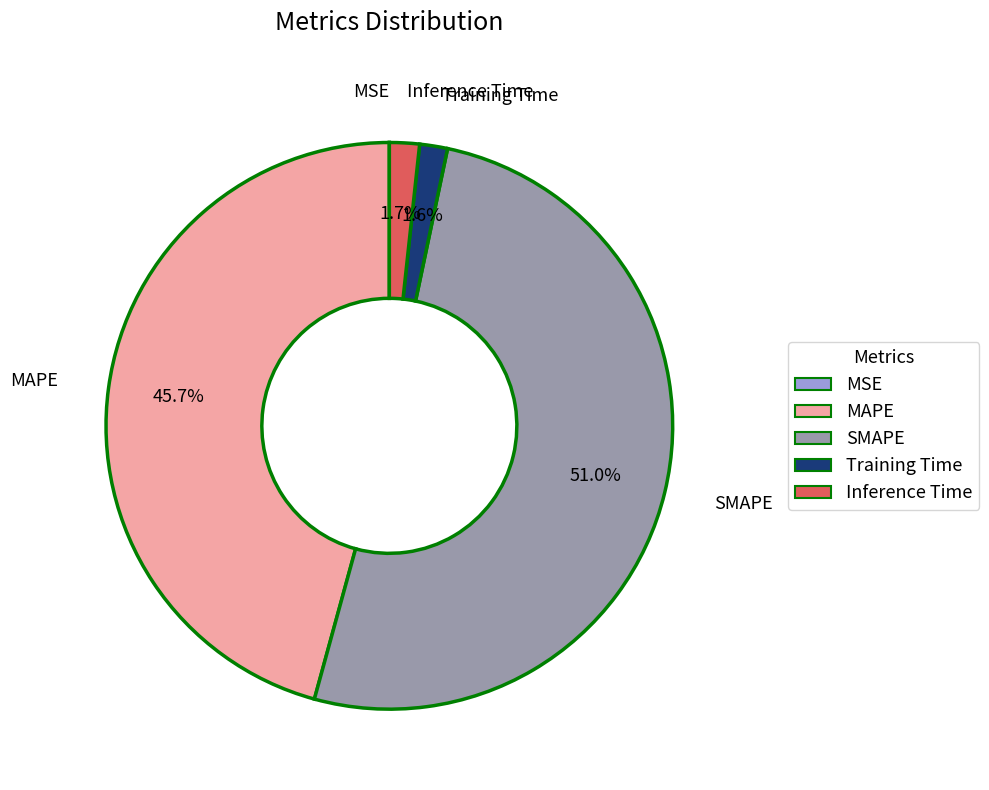

What is the majority slice?

SMAPE